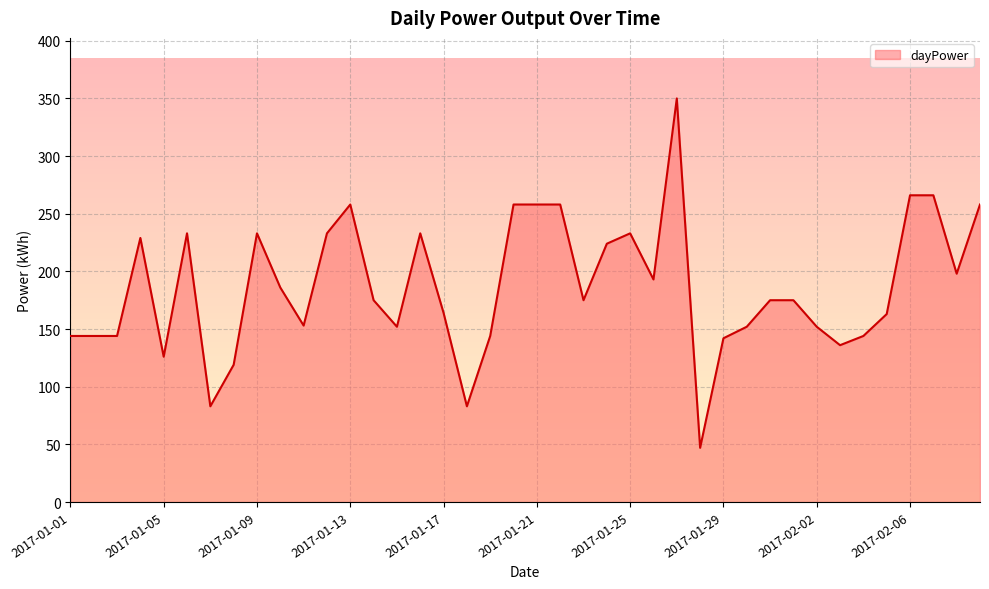

What is the difference between the maximum and minimum values?

303